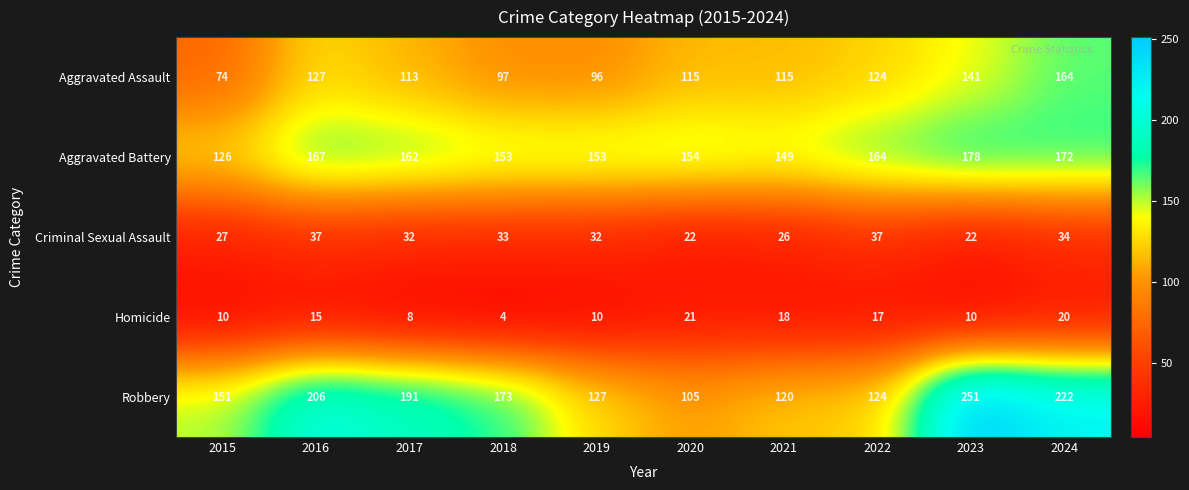

At 2020, list the series in order from smallest to largest.

Homicide, Criminal Sexual Assault, Robbery, Aggravated Assault, Aggravated Battery